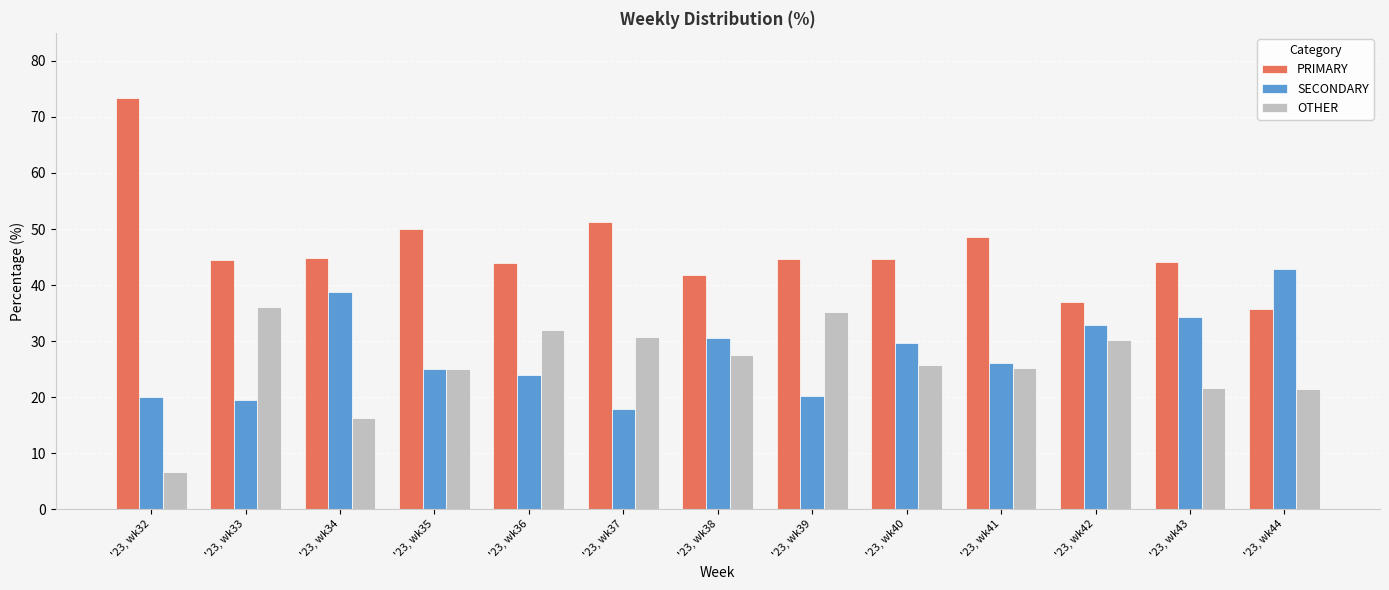

Which series changed the most between '23, wk36 and '23, wk41?

OTHER